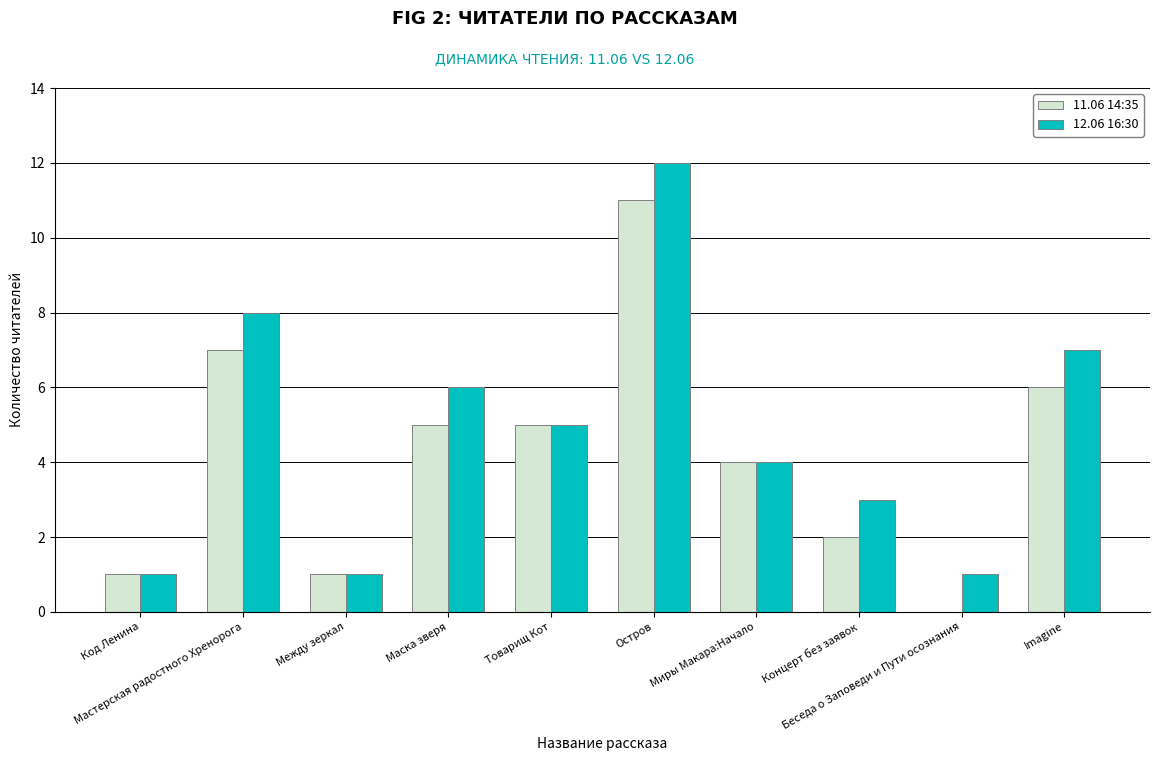

How many series are shown in this chart?

2